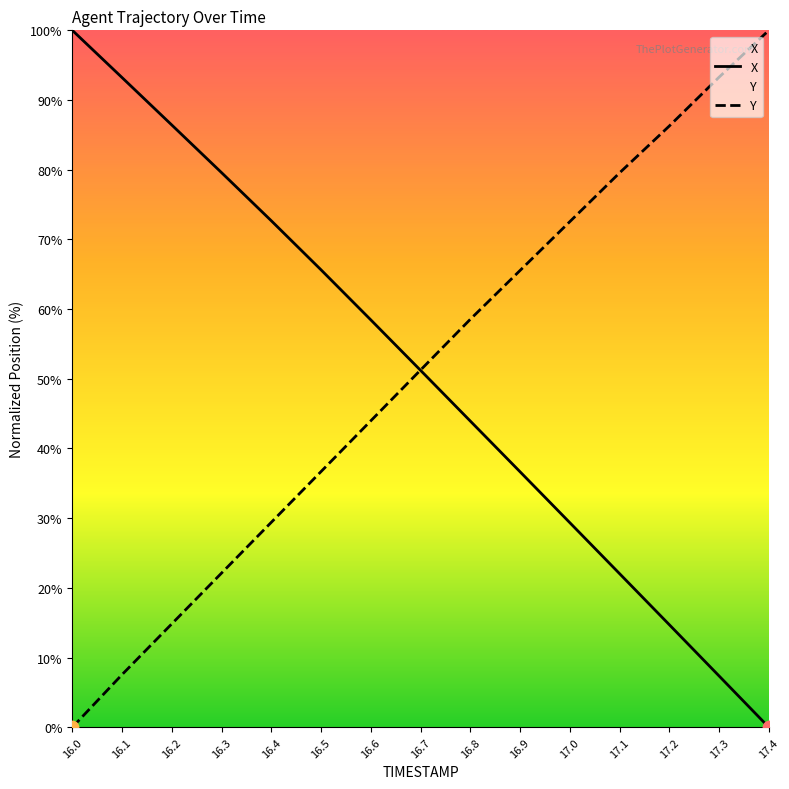

At how many categories does at least one series exceed 82?

6